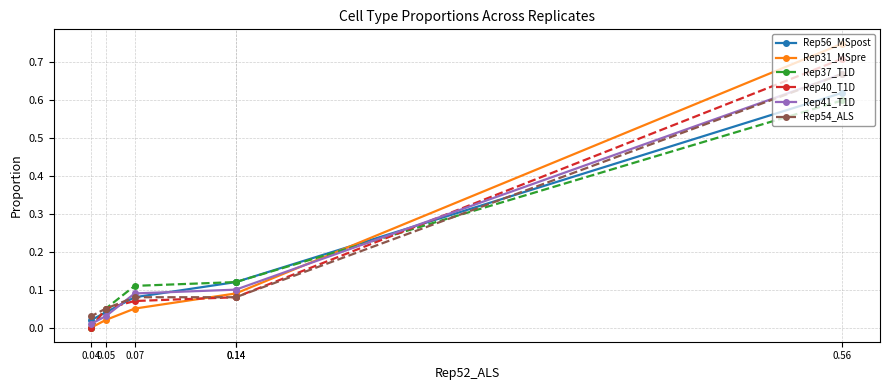

Which series has the largest range (max minus min)?

Rep31_MSpre